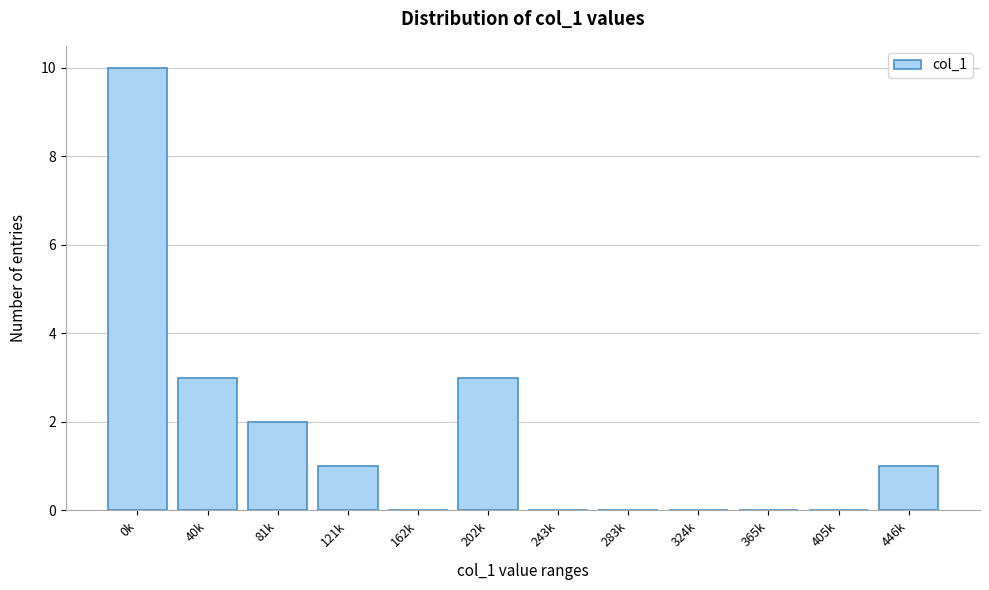

Reading left to right, list all the values displayed in this chart.

0k=10	40k=3	81k=2	121k=1	162k=0	202k=3	243k=0	283k=0	324k=0	365k=0	405k=0	446k=1